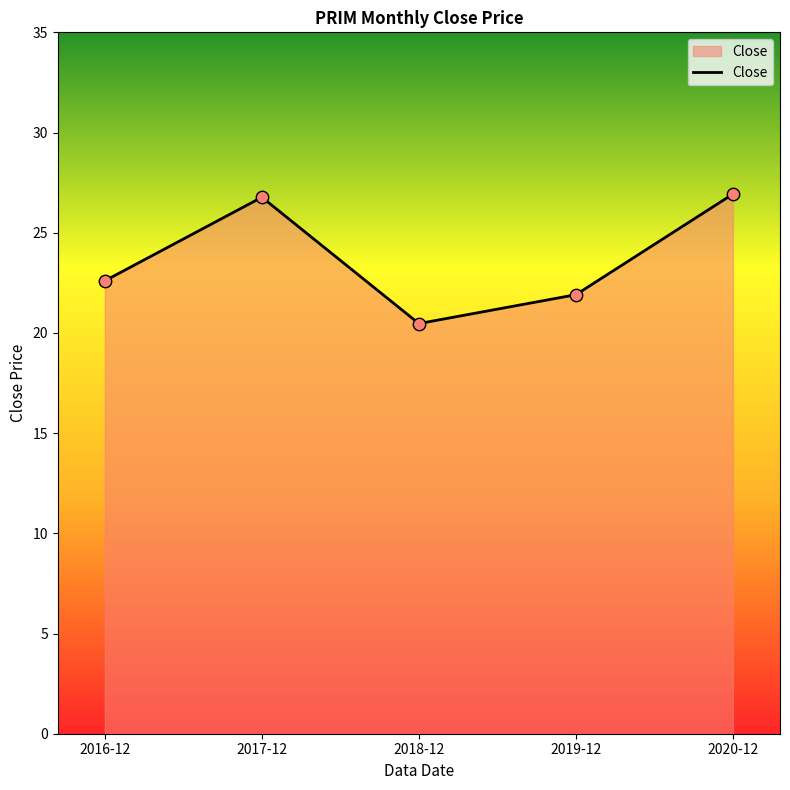

Which has a higher value, 2016-12 or 2019-12?

2016-12